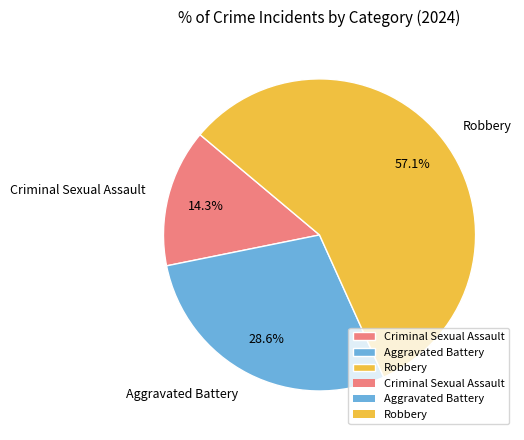

Which slice is the smallest?

Criminal Sexual Assault